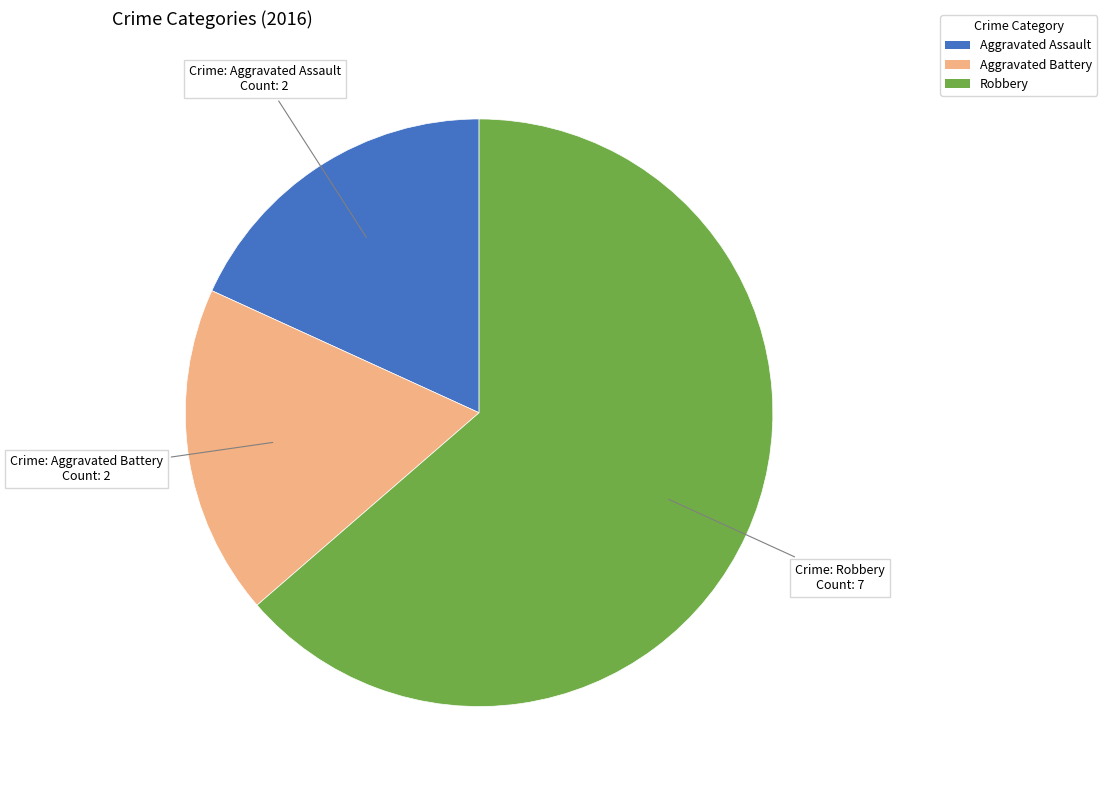

Does Aggravated Assault represent more than half of the total?

No